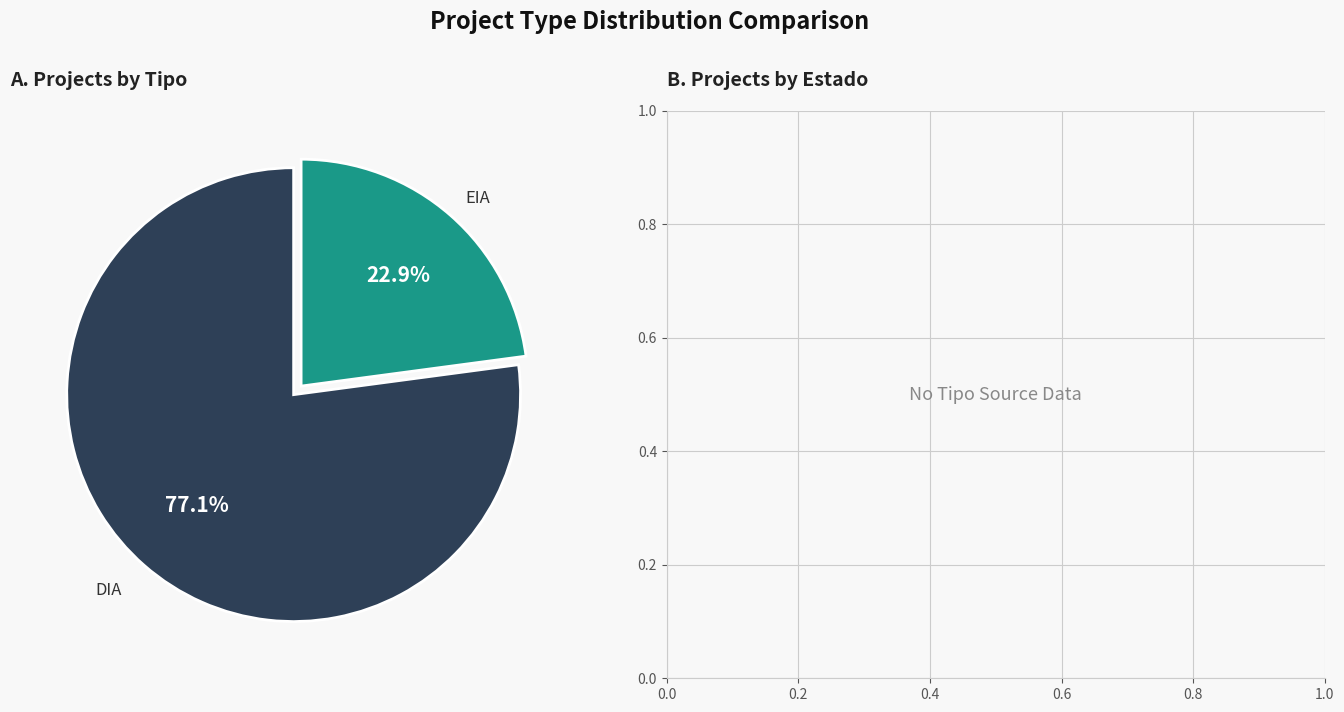

What is the largest slice in the pie chart?

DIA